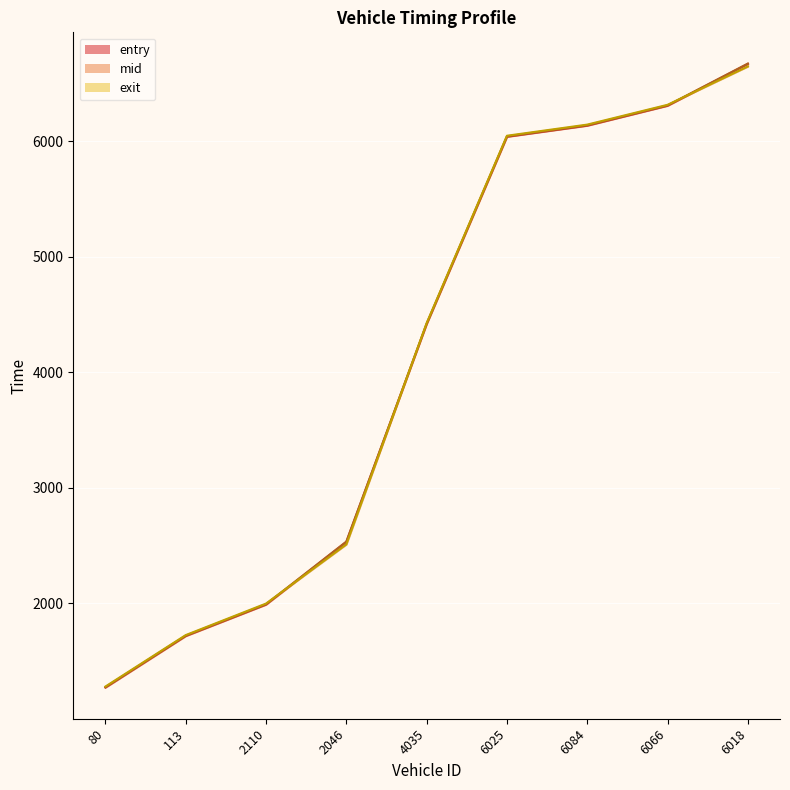

True or false: entry and mid intersect in this chart.

False